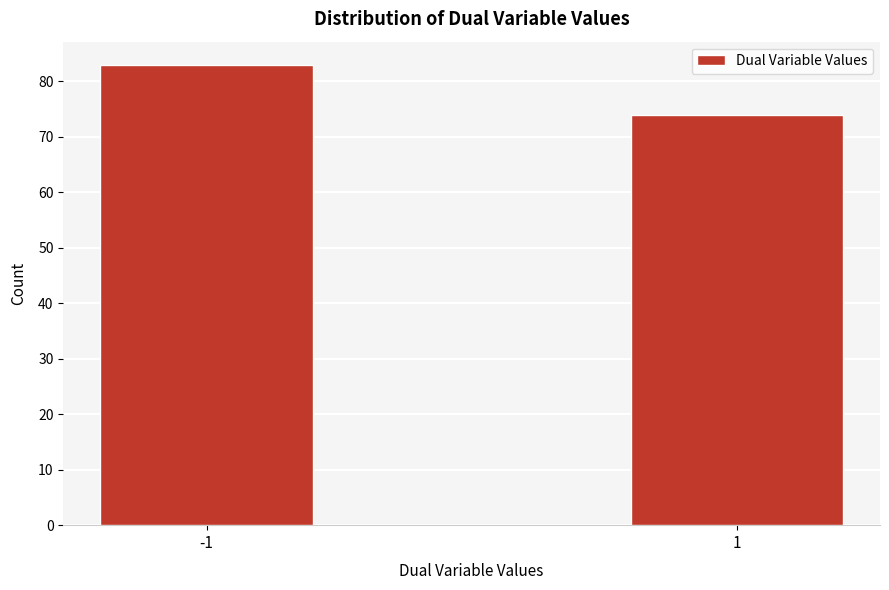

Reading left to right, transcribe all the data shown in this chart.

-1=83	1=74